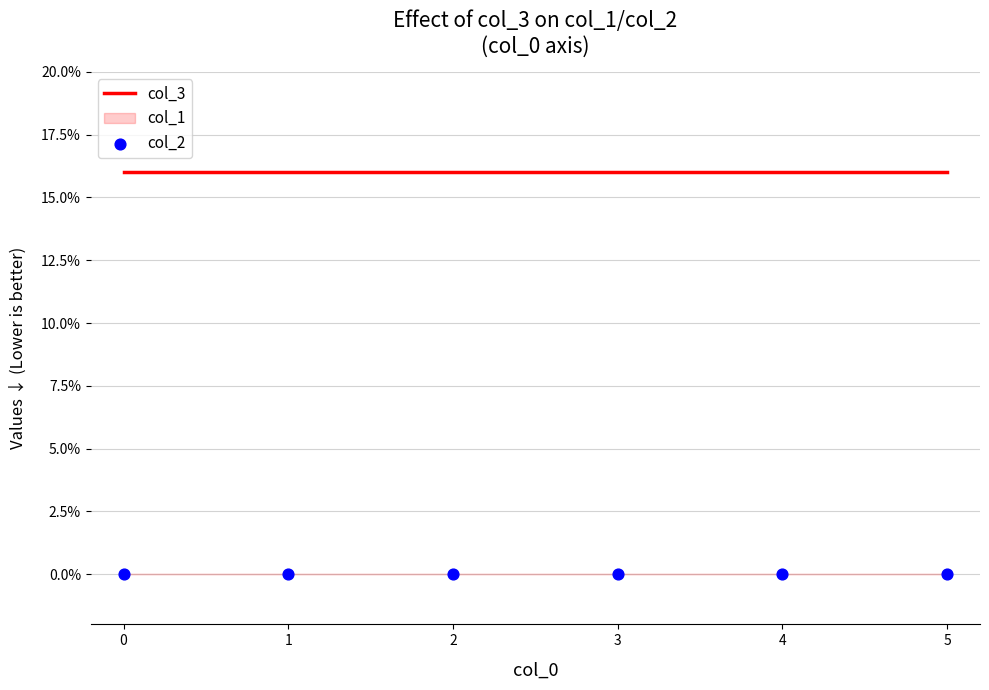

At how many categories does at least one series exceed 7?

6